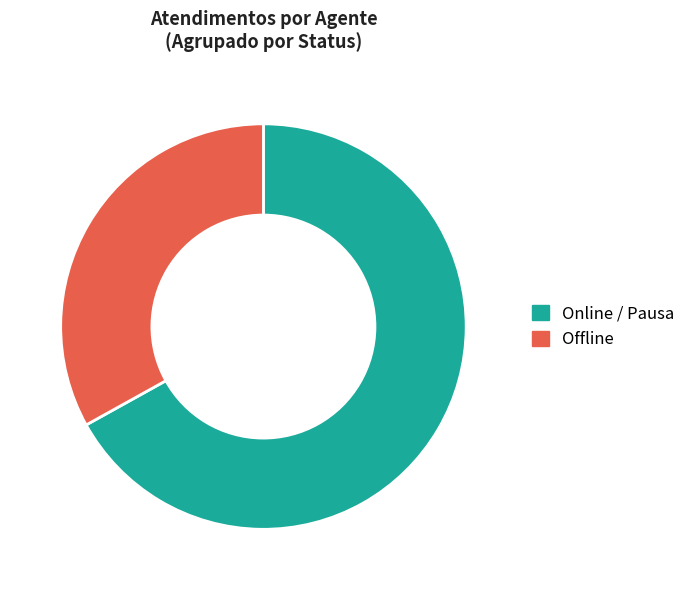

Is there any slice that represents more than half of the pie?

Yes